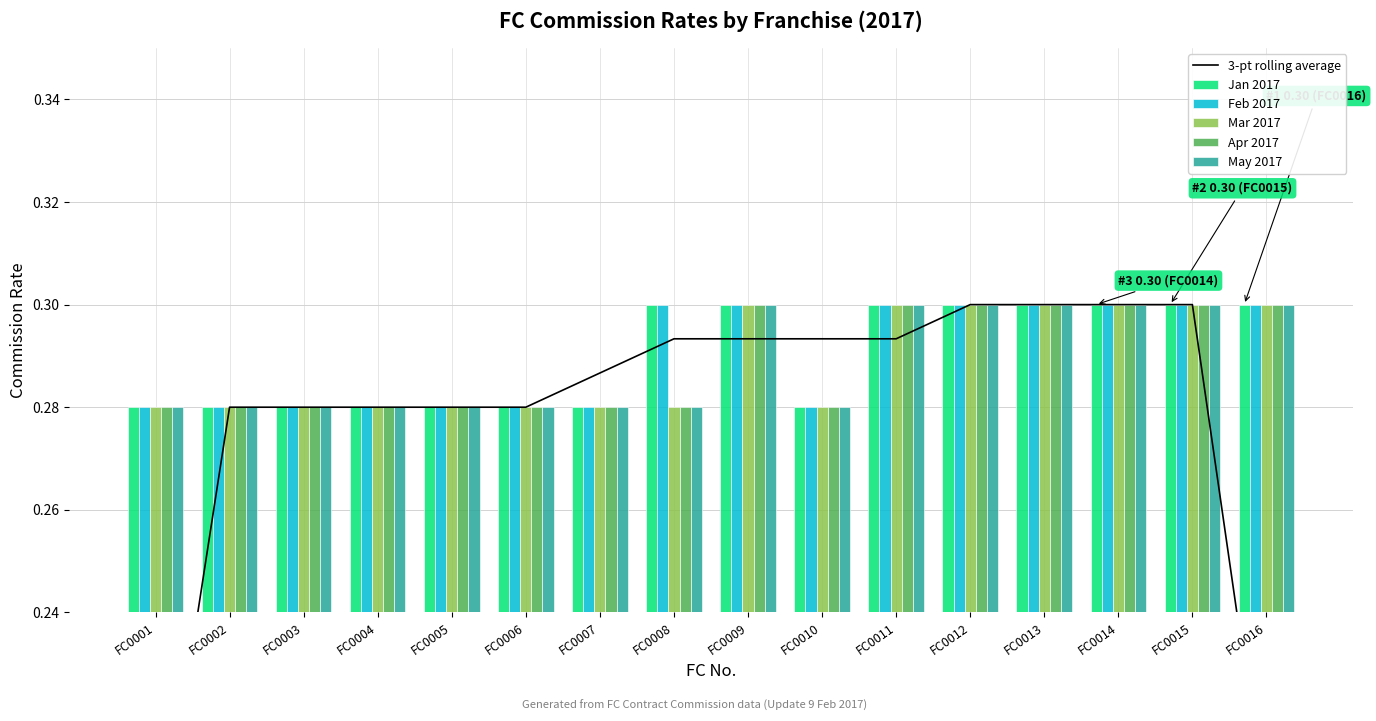

Which series changed the most between FC0005 and FC0010?

3-pt rolling average